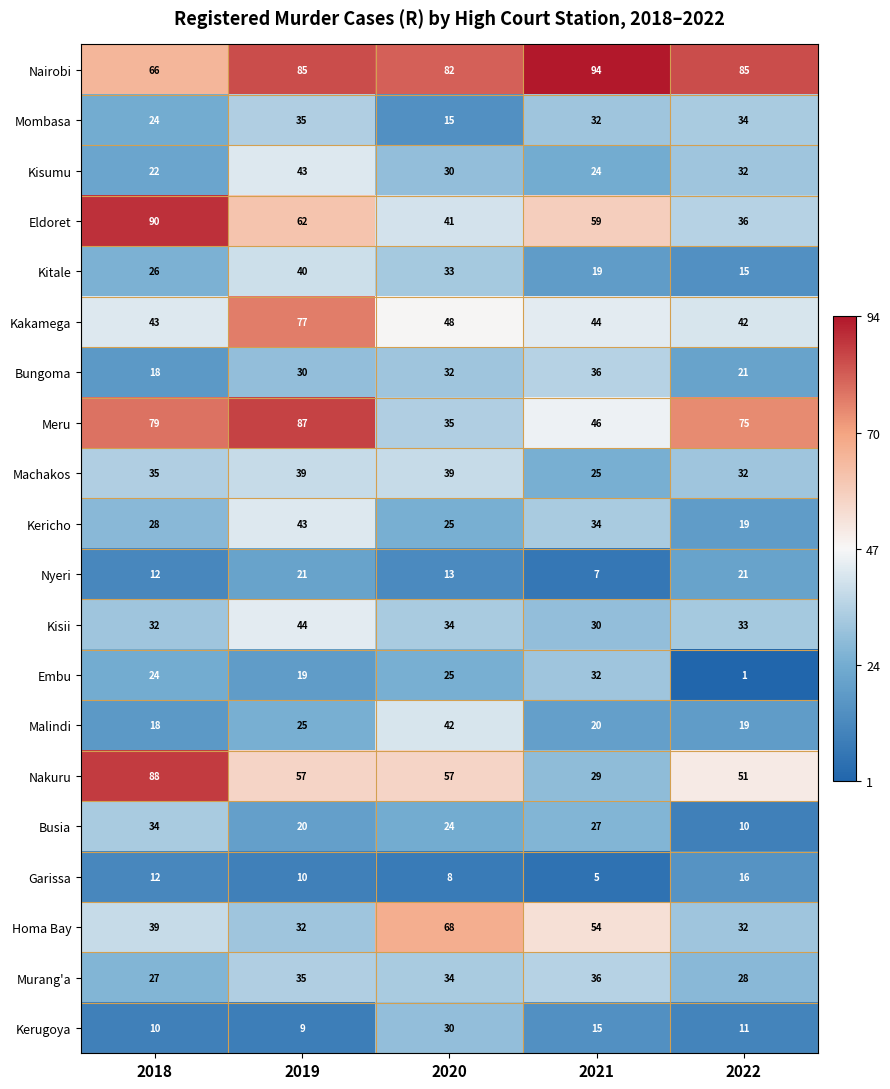

Which series has the widest spread of values?

Nakuru